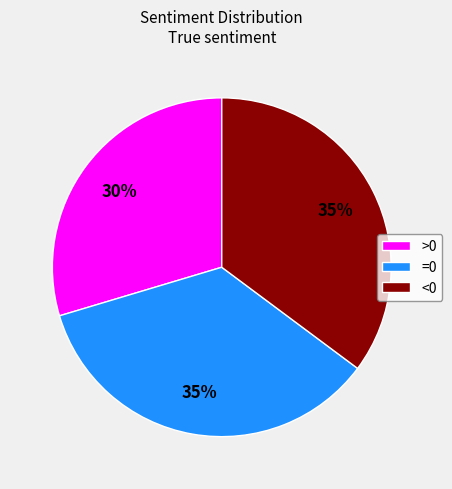

To the nearest percent, what is the average slice percentage?

33%